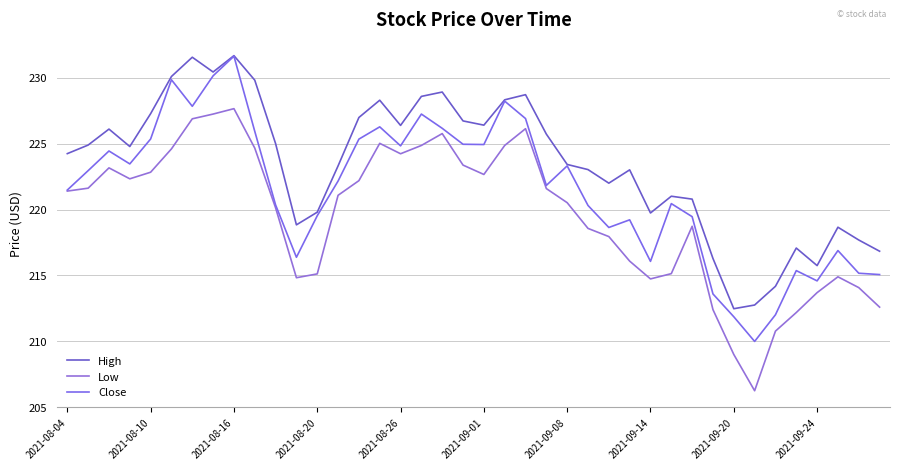

Which series has the largest range (max minus min)?

Close